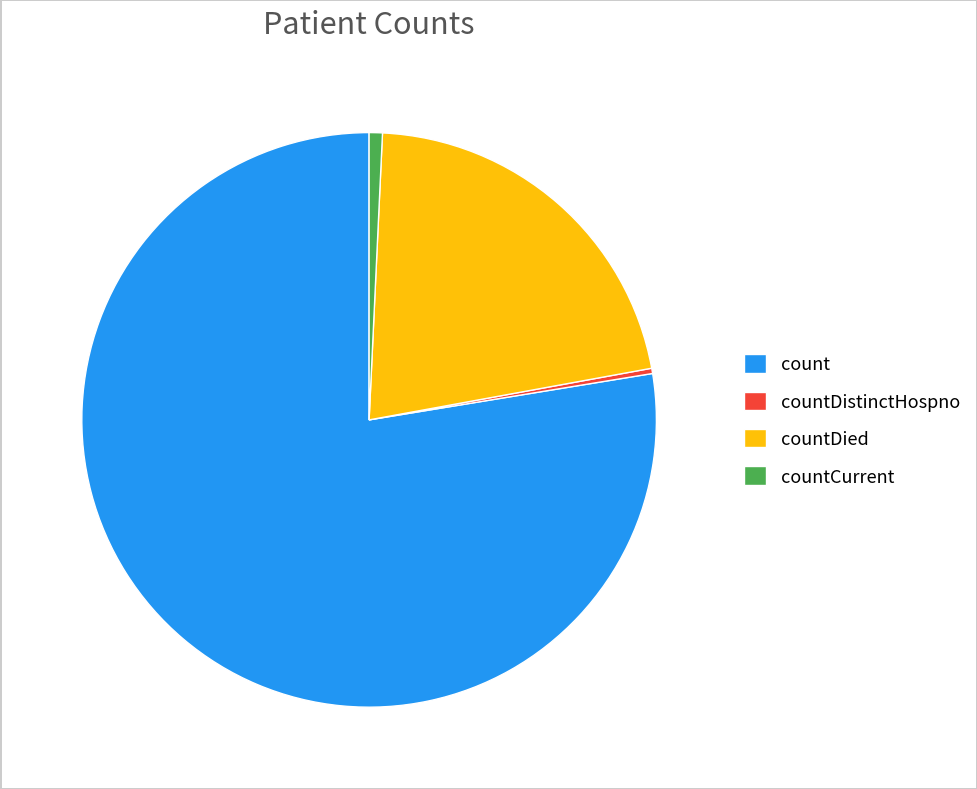

Which has a higher value, count or countCurrent?

count